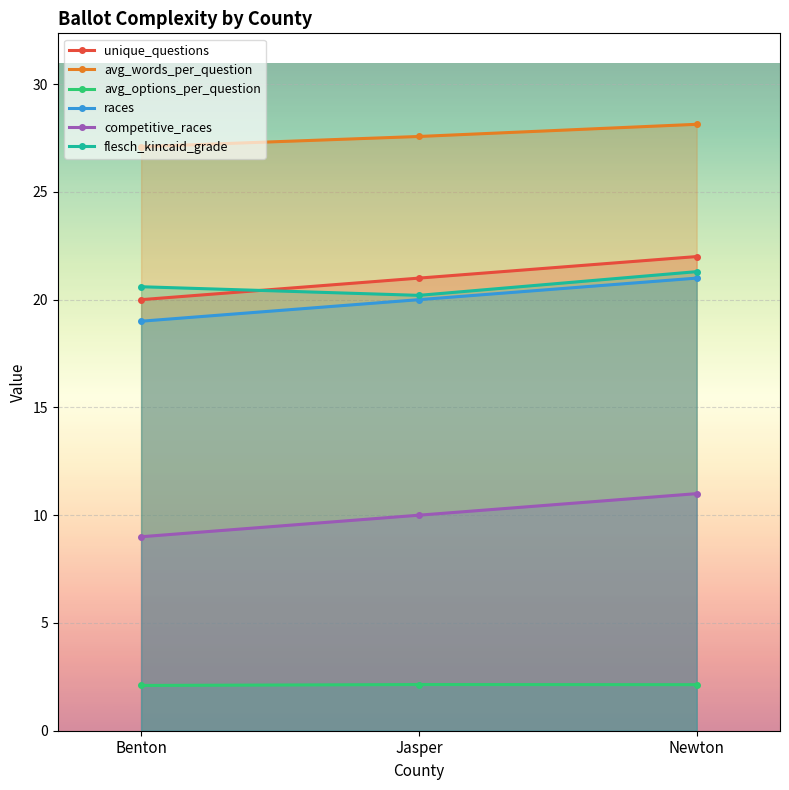

What are all the series names shown in the legend?

unique_questions, avg_words_per_question, avg_options_per_question, races, competitive_races, flesch_kincaid_grade